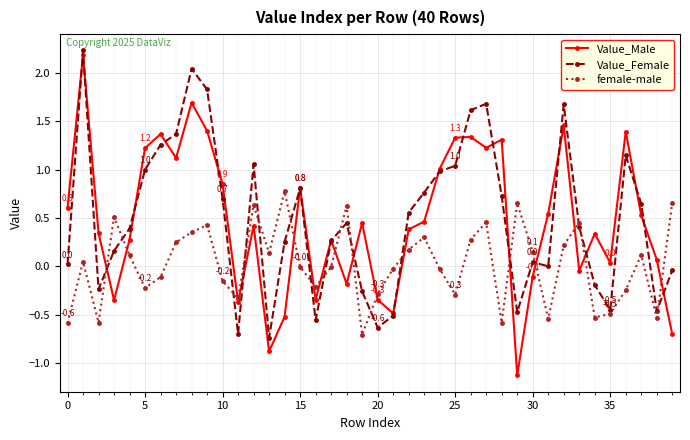

What is the difference between the second highest and second lowest values in the female-male series?

1.2